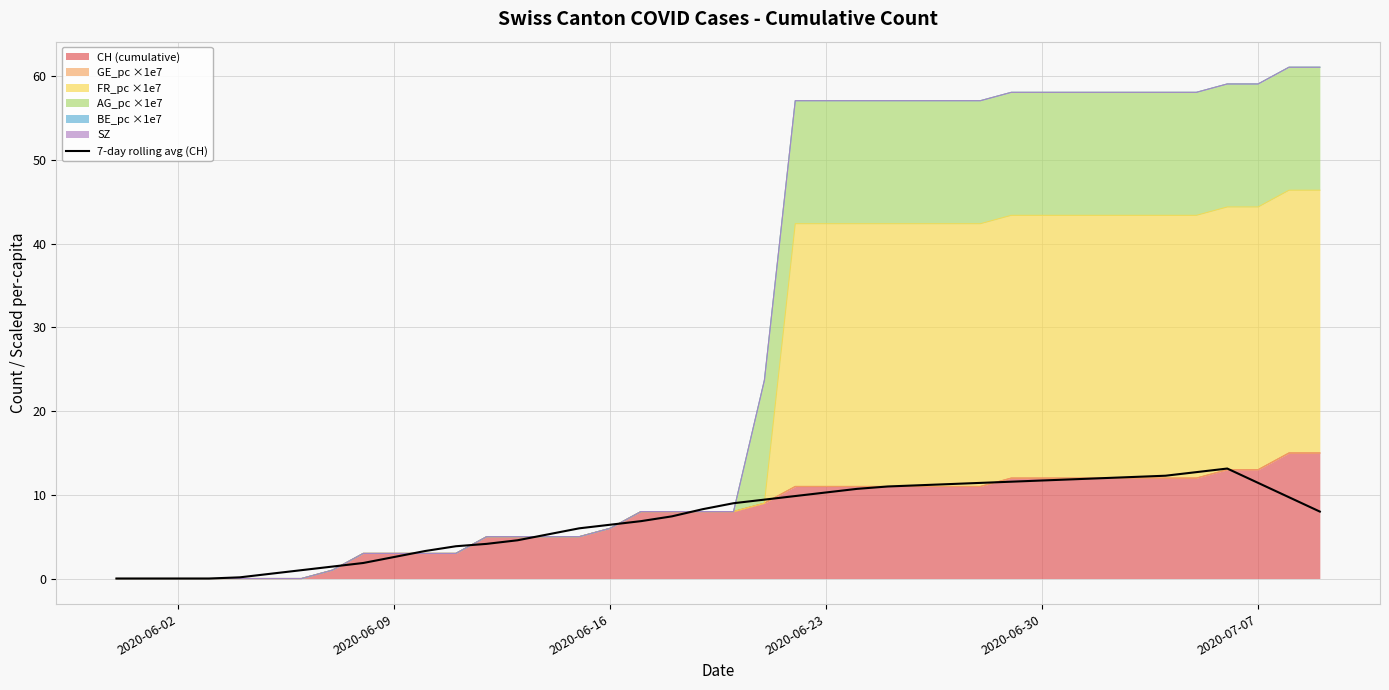

Does the chart display data point markers on the line(s)?

No